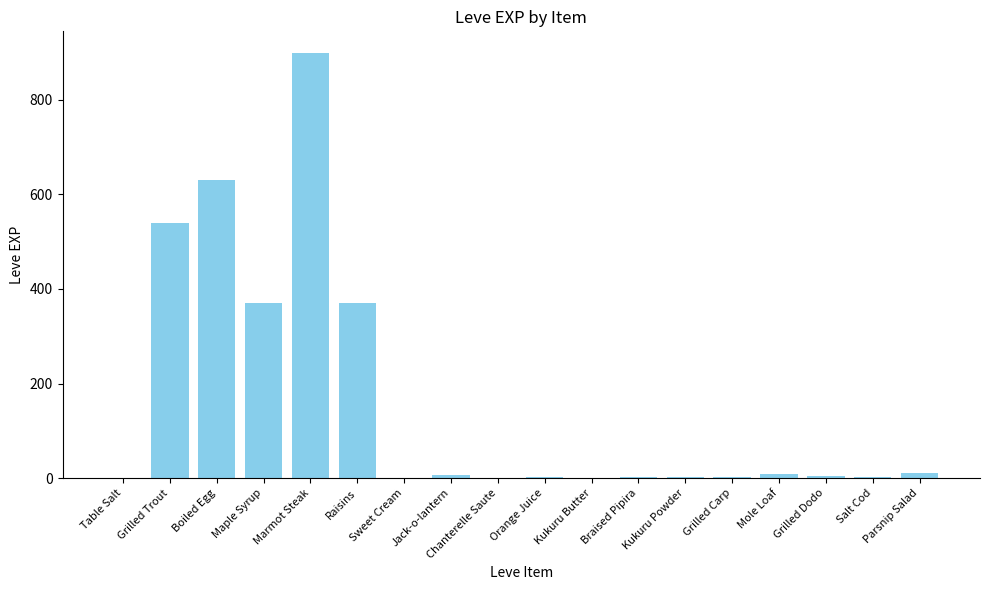

What is the difference between the values at Grilled Trout and Raisins?

170